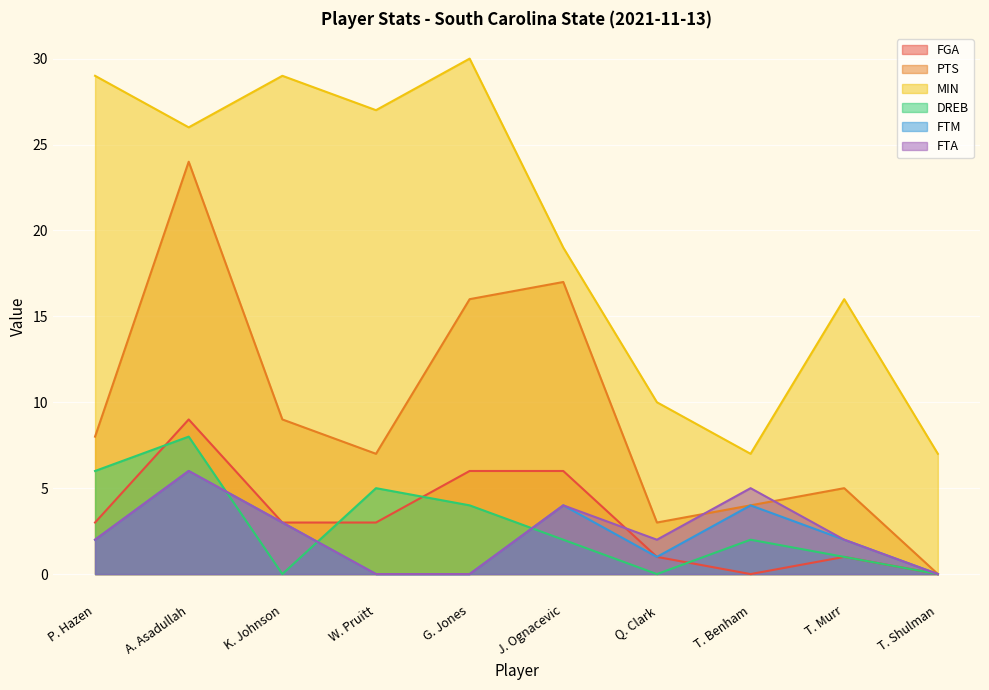

List the labels in order of FTA value, smallest first.

W. Pruitt, G. Jones, T. Shulman, P. Hazen, Q. Clark, T. Murr, K. Johnson, J. Ognacevic, T. Benham, A. Asadullah